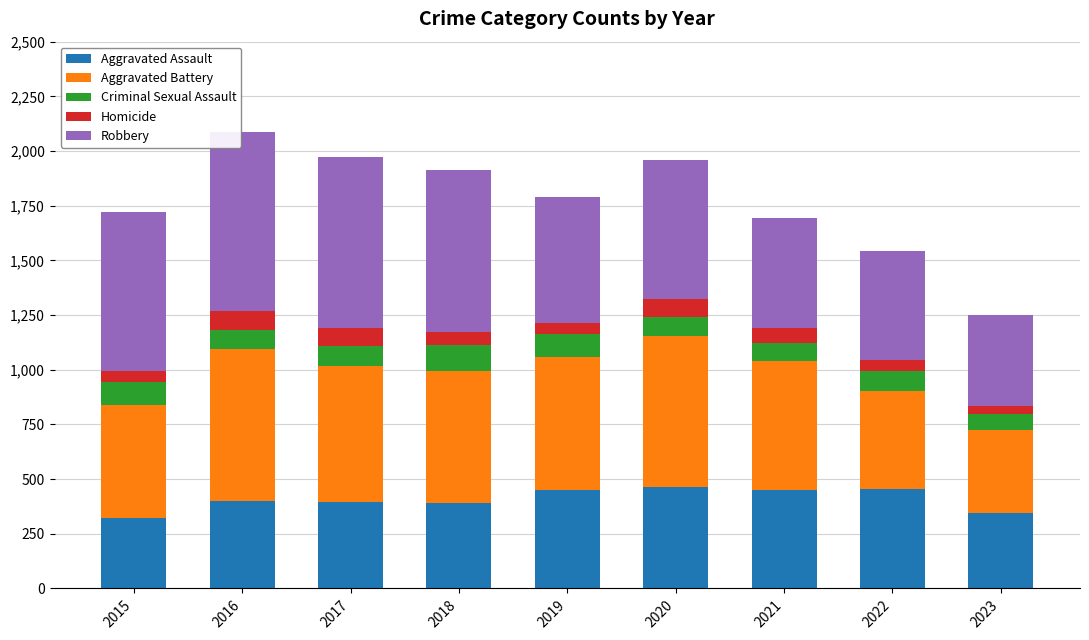

The Aggravated Assault series shows 452 at 2019. True or false?

True